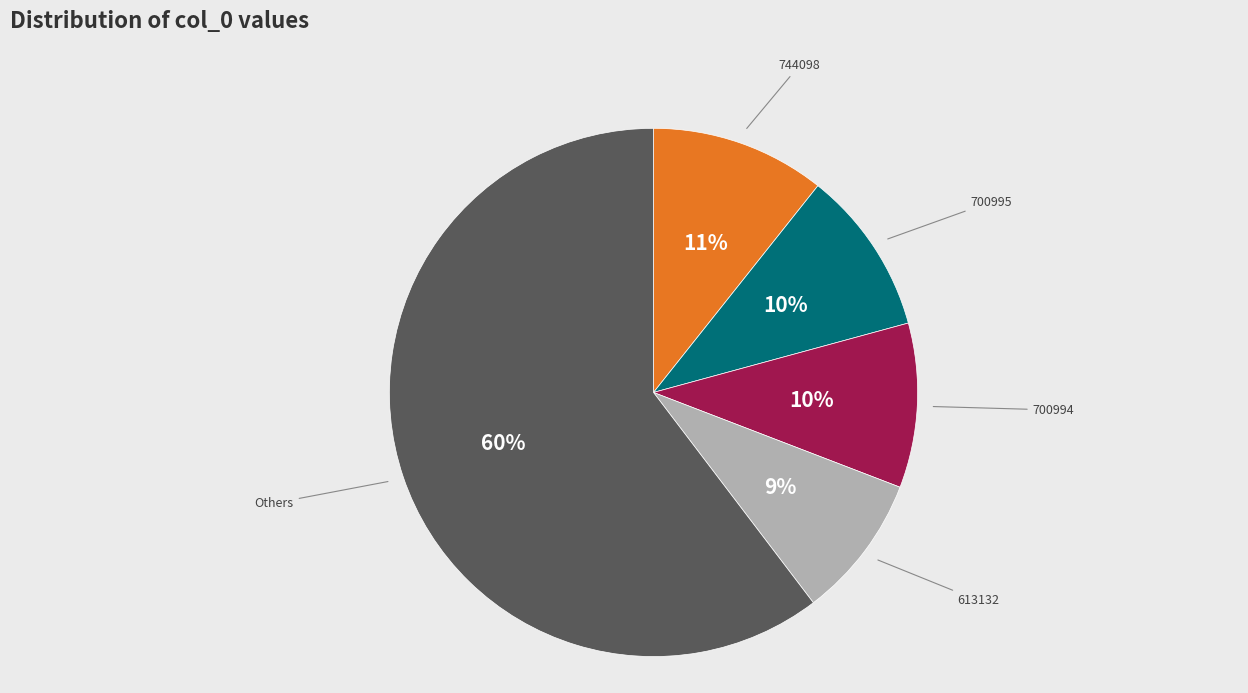

Which slice represents more than half of the pie?

Others